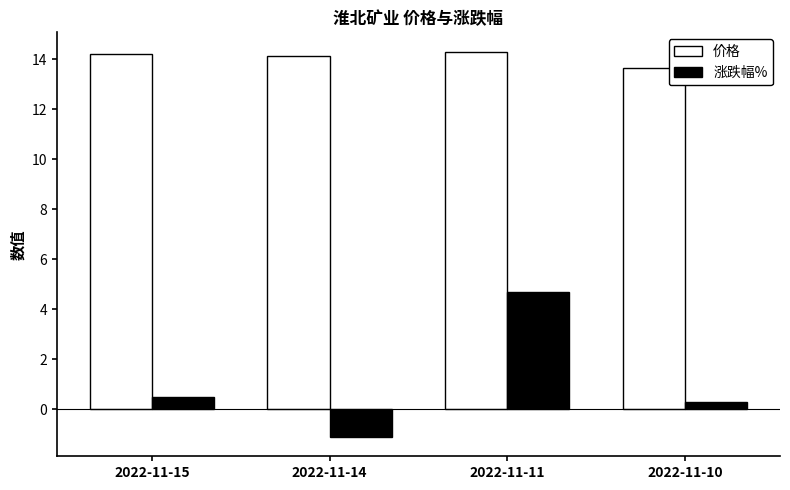

What is the minimum value for 价格?

13.7